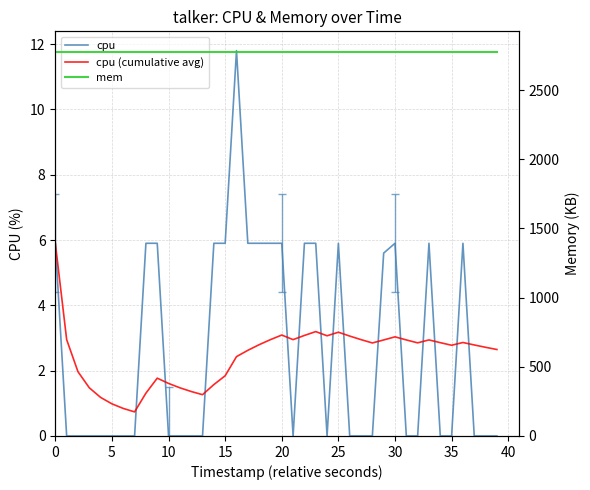

Which series has the widest spread of values?

cpu